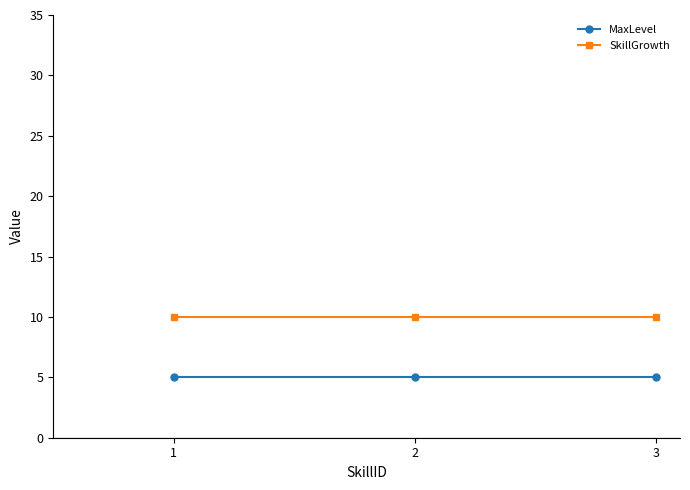

List the series in order of their peak value, lowest first.

MaxLevel, SkillGrowth